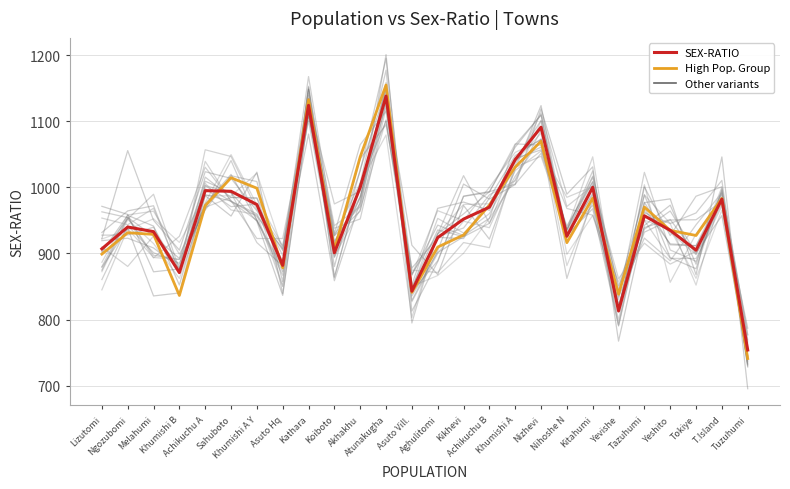

True or false: SEX-RATIO and High Pop. Group intersect in this chart.

True